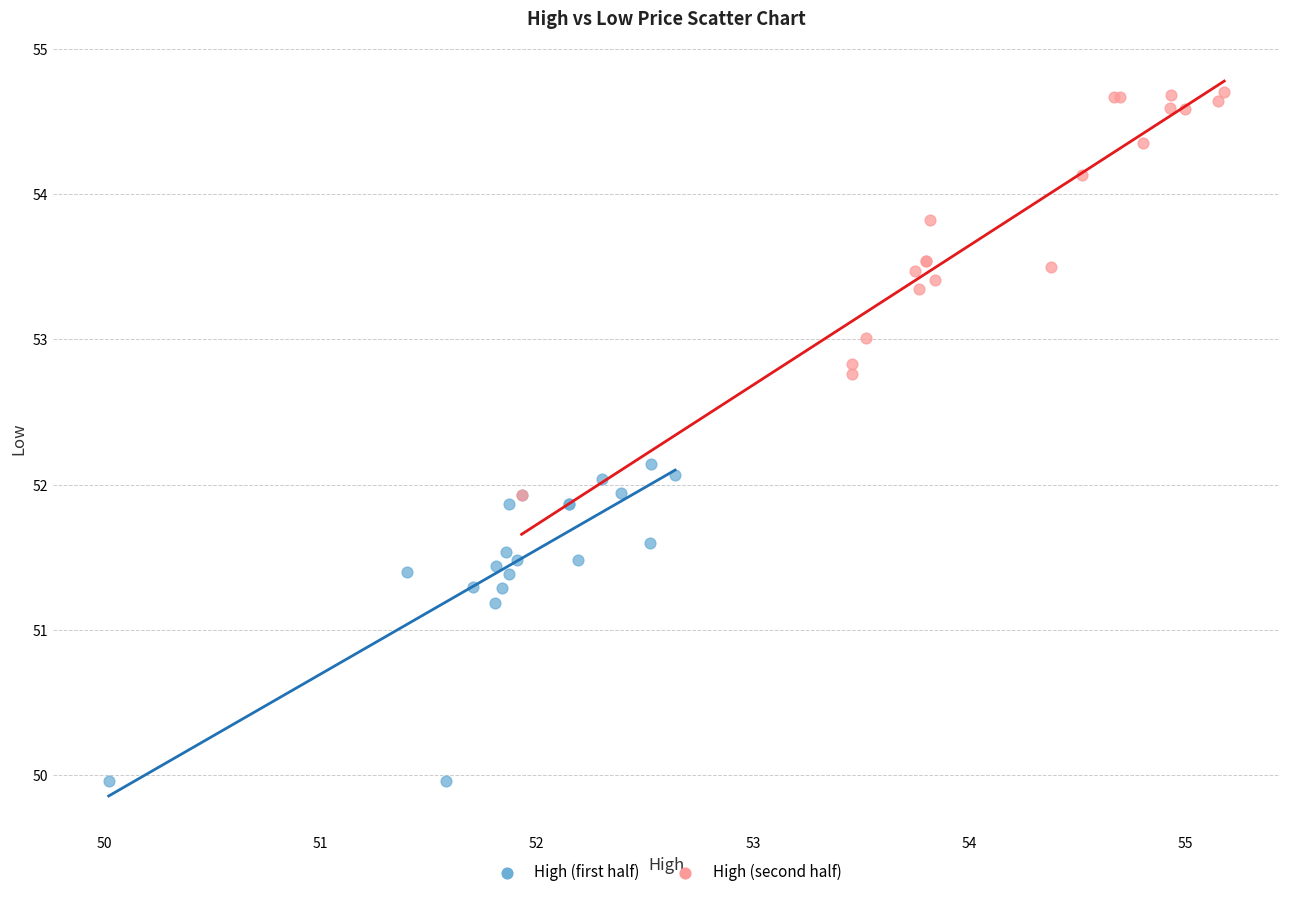

Which series has the widest spread of Y values?

High (second half)